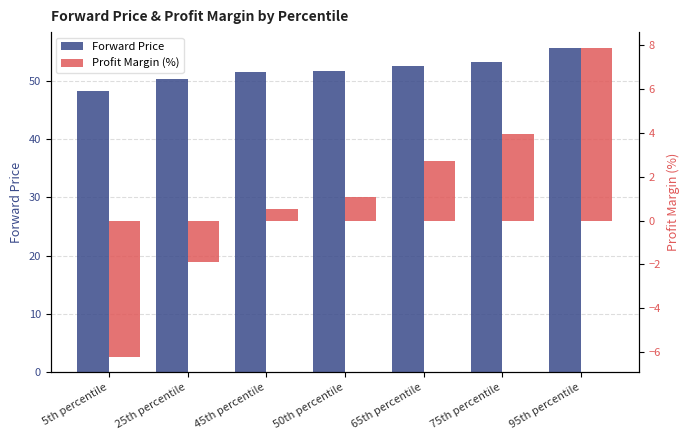

What is the total value across all series at 95th percentile?

63.4